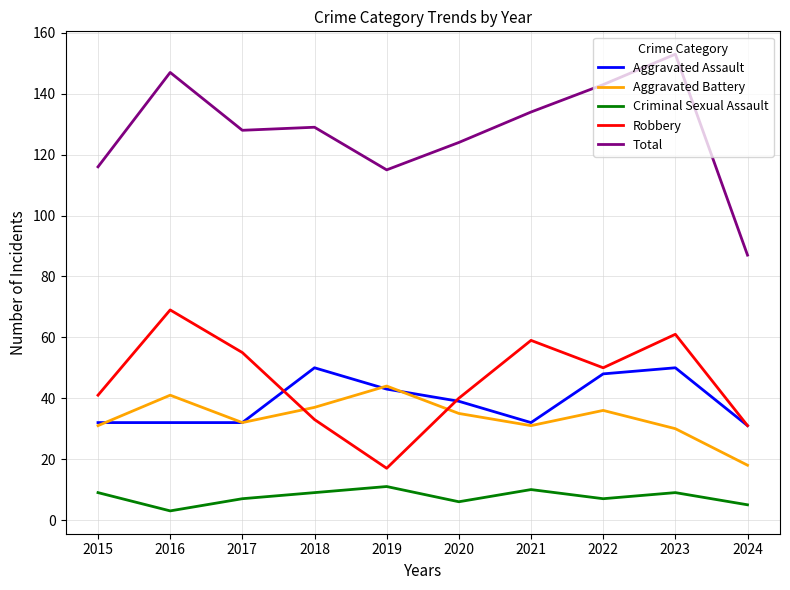

What is the maximum value for Robbery?

69